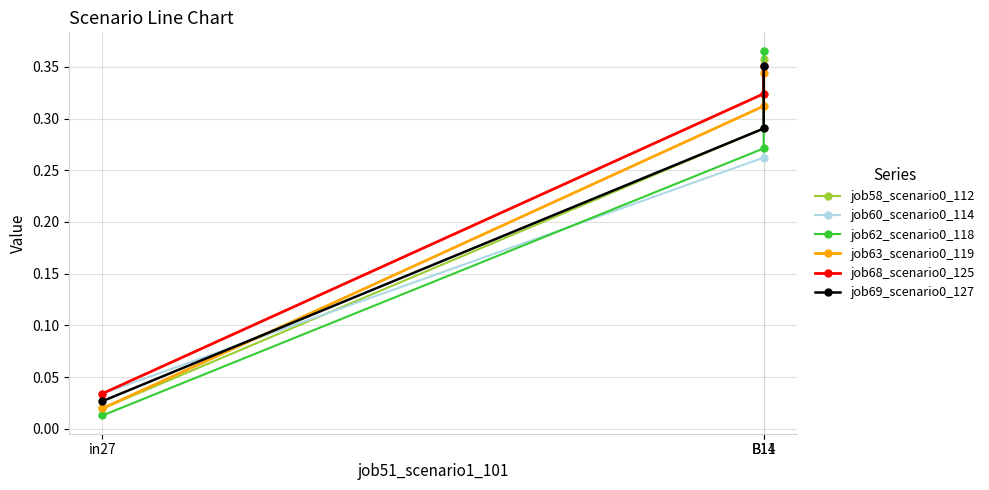

Which series has the largest range (max minus min)?

job62_scenario0_118